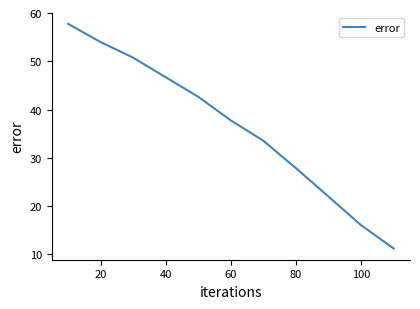

How many lines are shown in the chart?

1